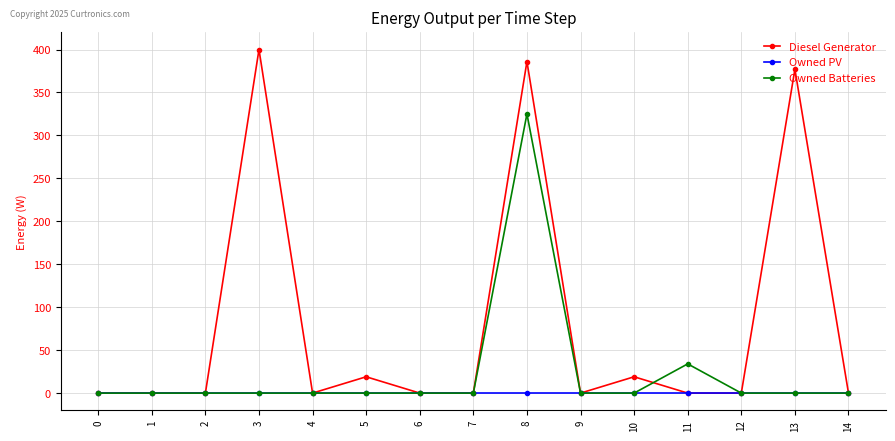

List the series in order of their overall mean, lowest first.

Owned PV, Owned Batteries, Diesel Generator